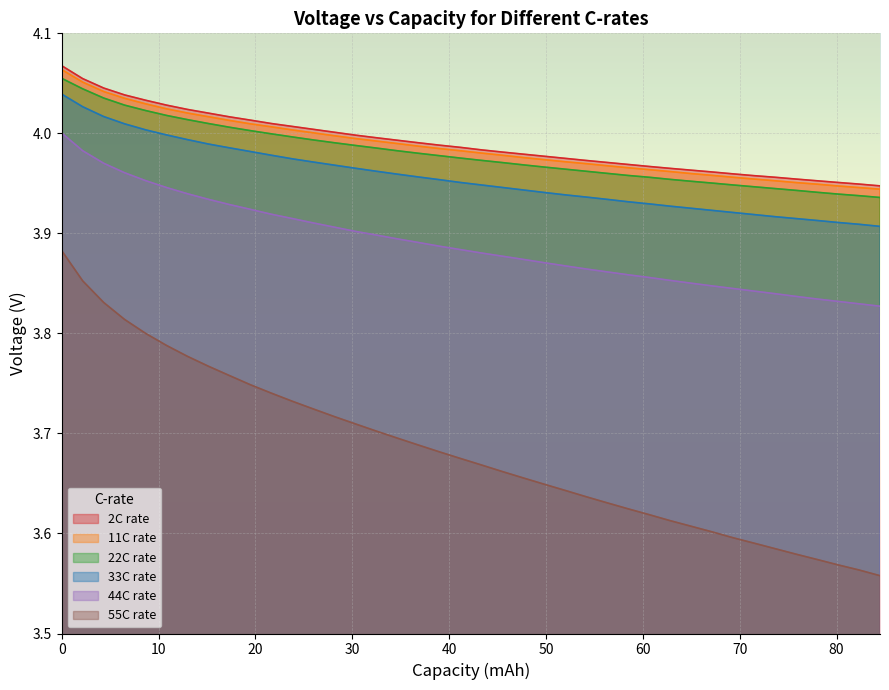

True or false: 33C rate and 2C rate intersect in this chart.

False